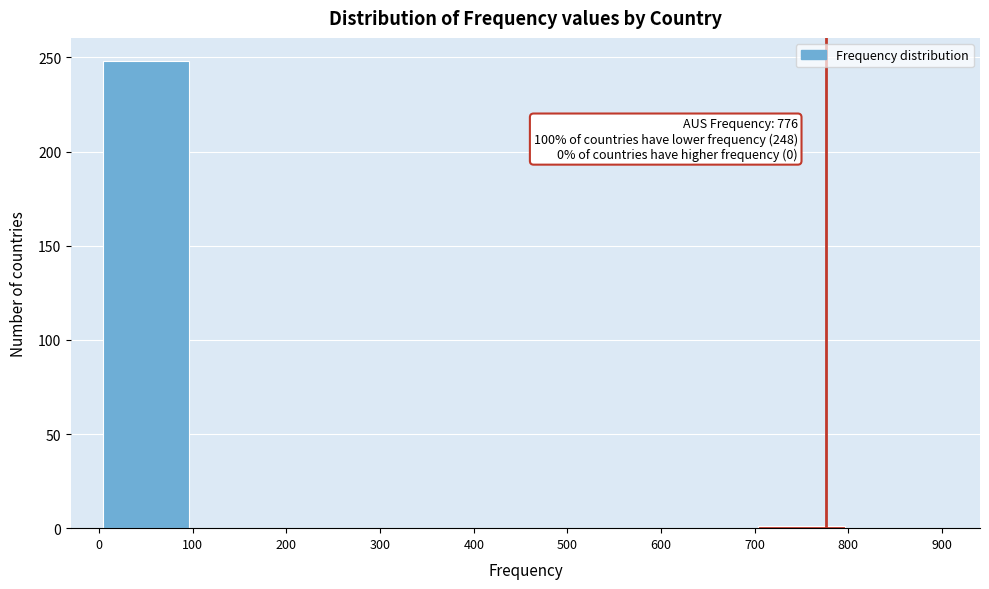

Over which range of the x-axis is the bar tallest?

0 to 100